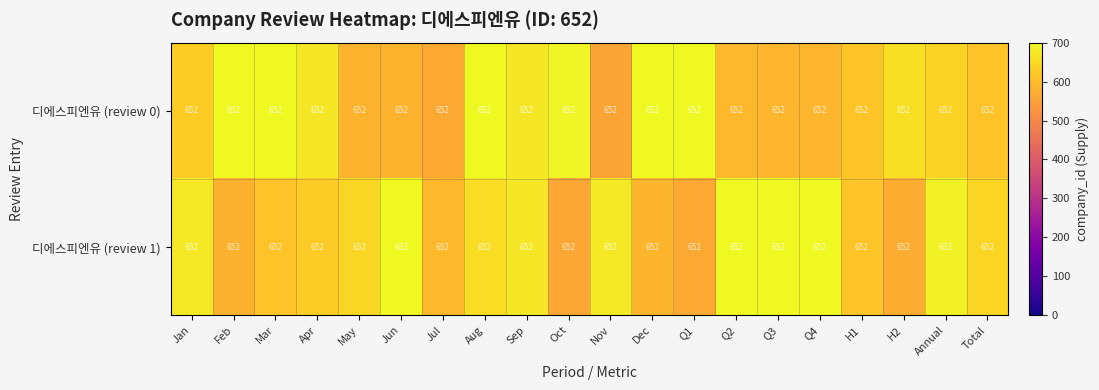

Where is 디에스피엔유 (review 0) nearest to the value 628?

Jan